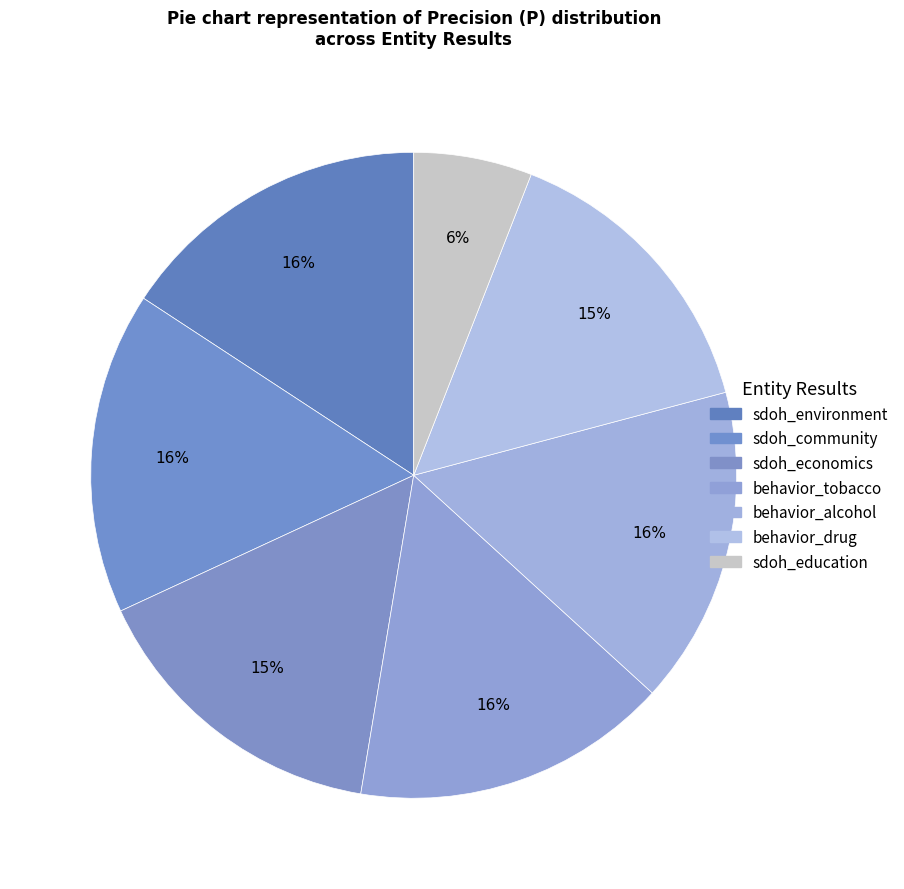

What is the change in value from sdoh_community to behavior_drug?

-6.4